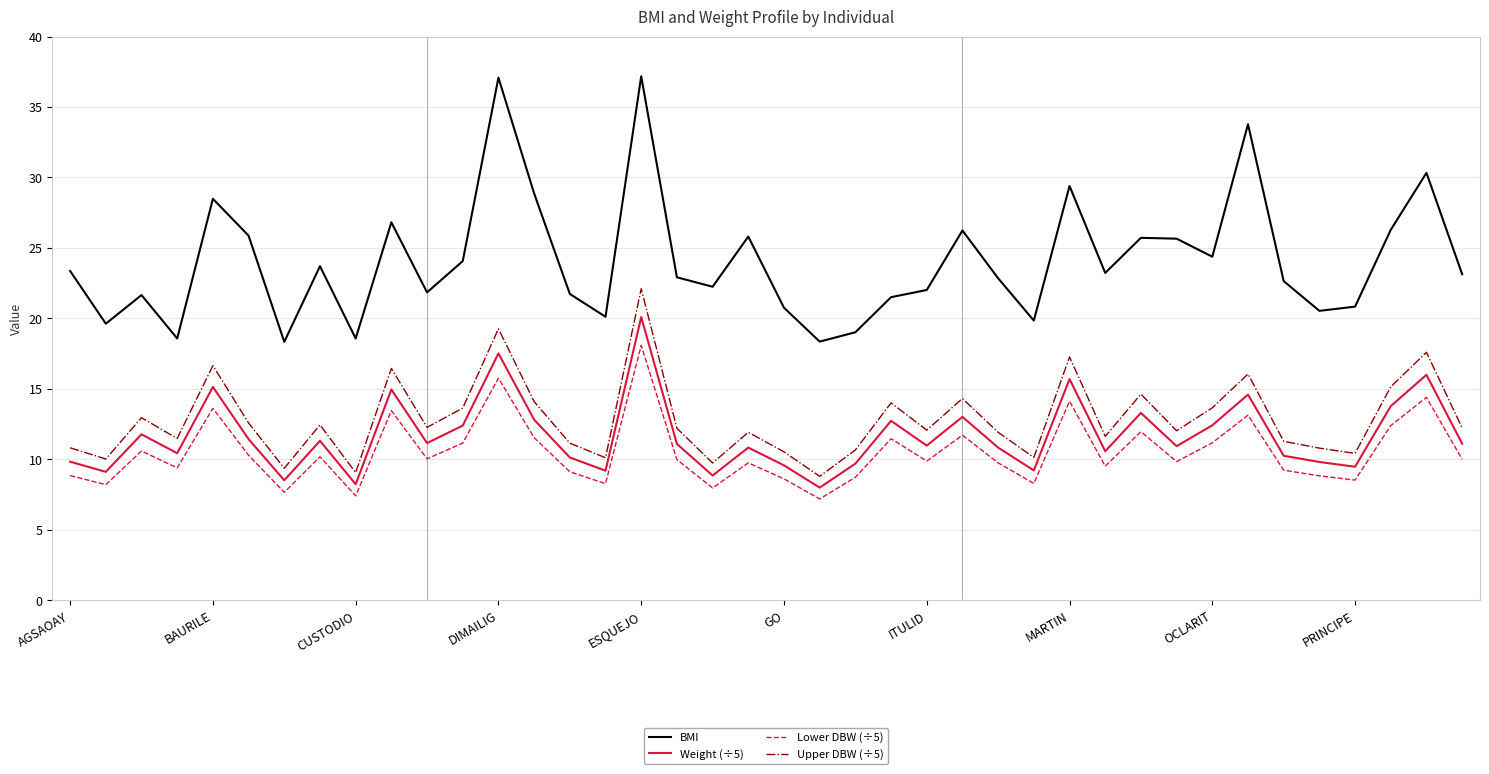

True or false: Lower DBW (÷5) and Upper DBW (÷5) cross at least once.

False